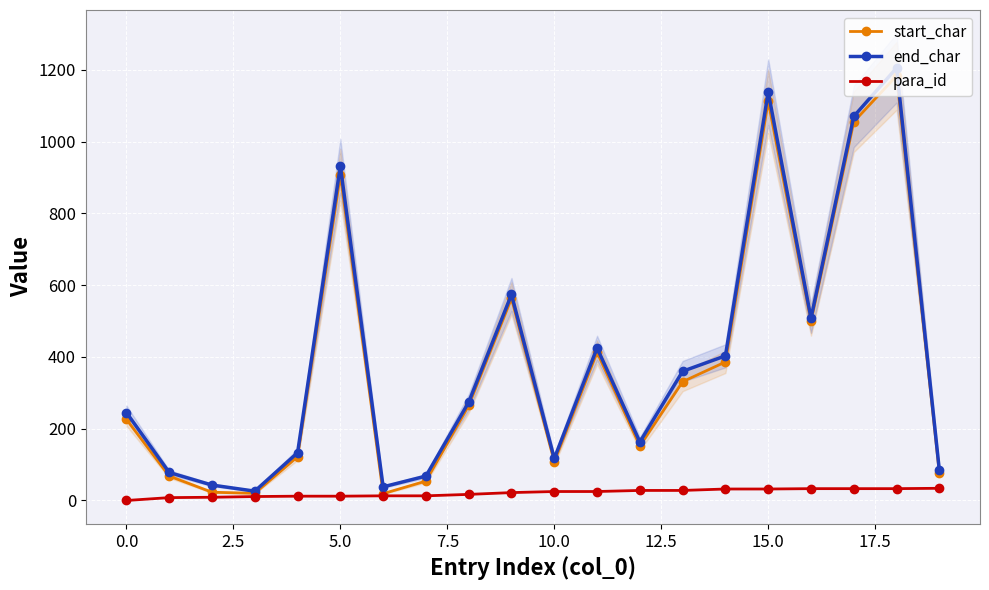

Is this an area chart (filled region under the line)?

No